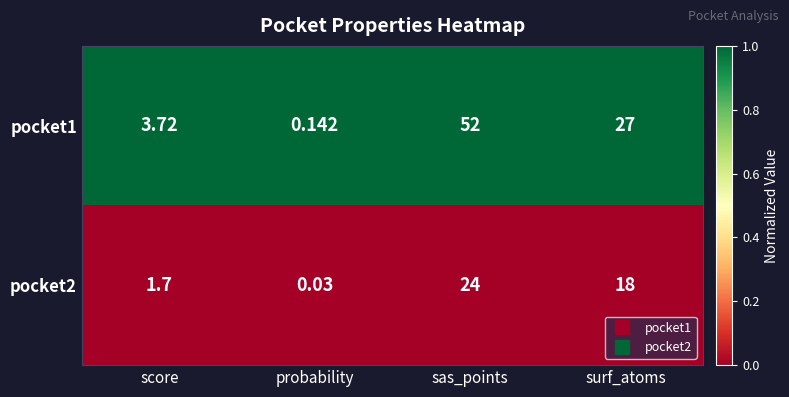

Which category has the highest value in the pocket1 series?

sas_points